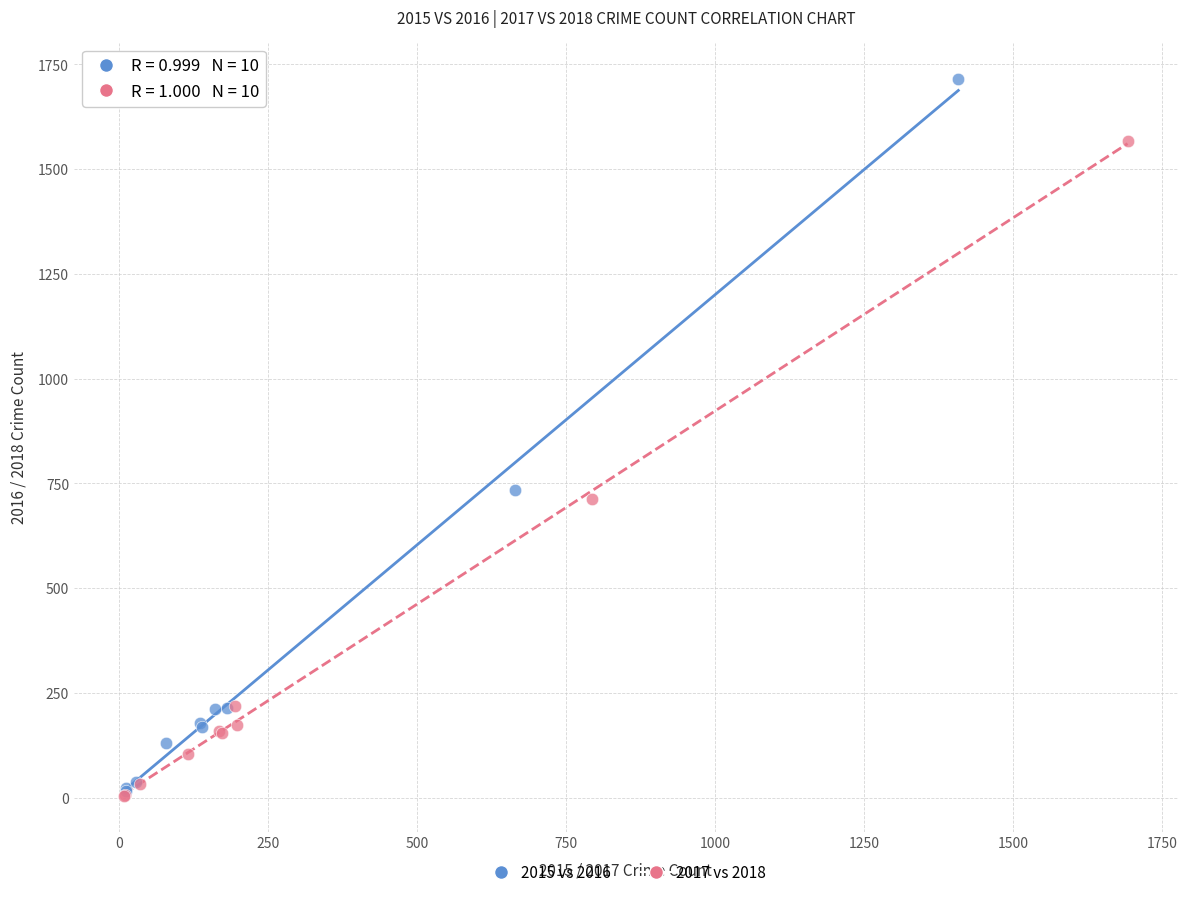

Which series reaches the maximum Y coordinate?

2015 vs 2016